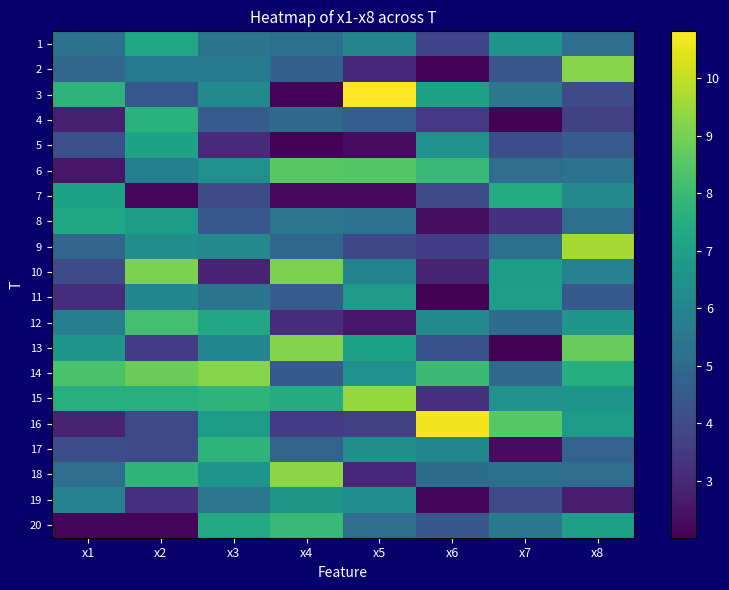

What is the maximum value shown in the chart?

10.8